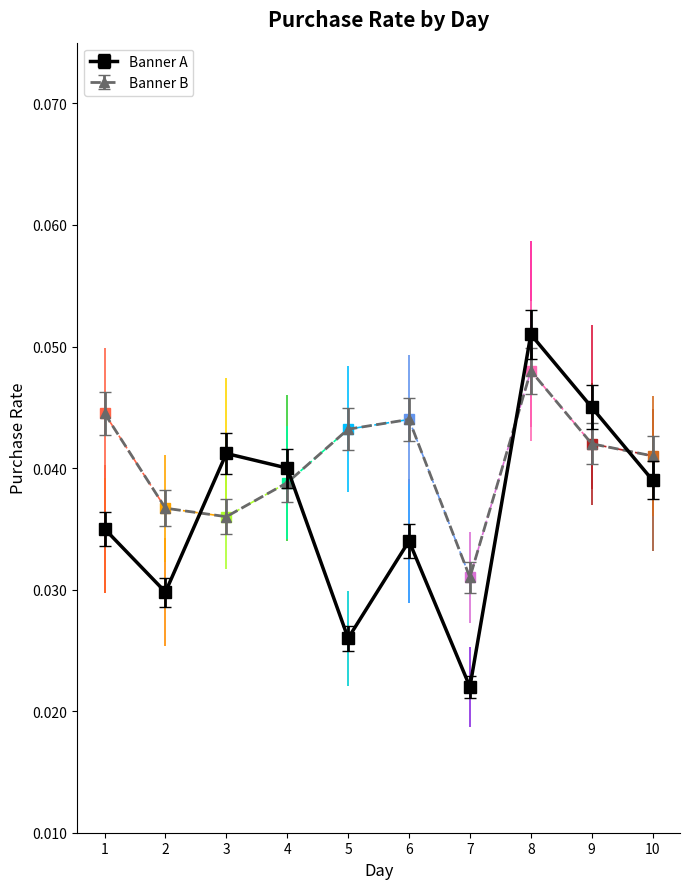

Is it true that Banner B equals 0.1 at 10?

False